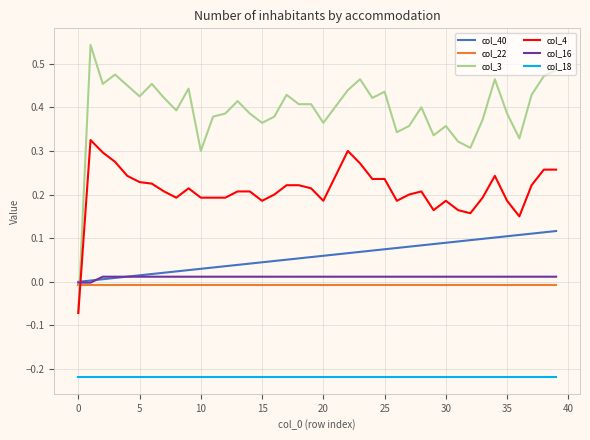

True or false: col_18 and col_22 intersect in this chart.

False